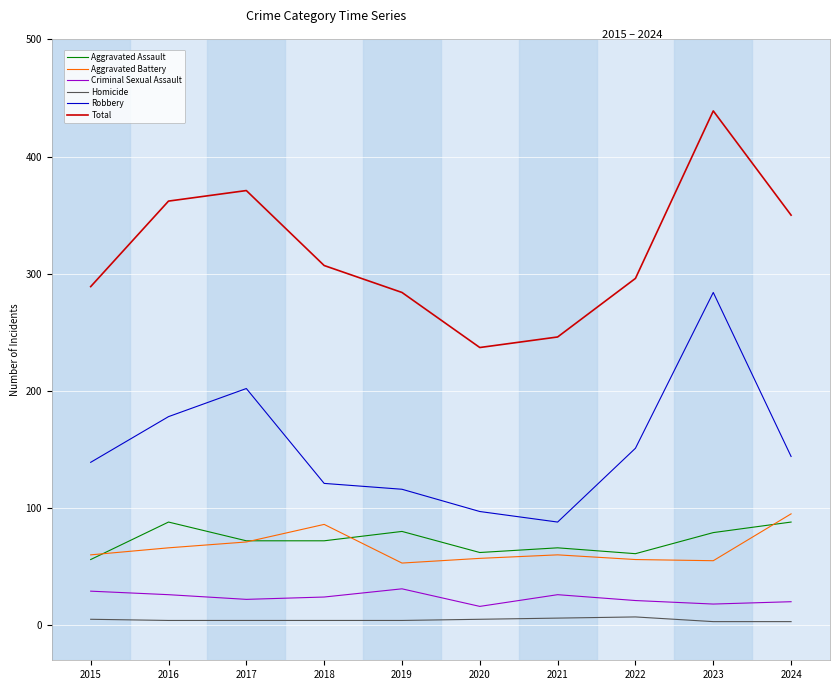

How many lines are shown in the chart?

6